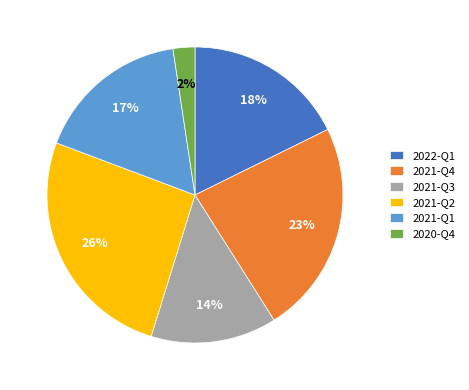

To the nearest percent, what percentage of the pie is 2020-Q4?

2%